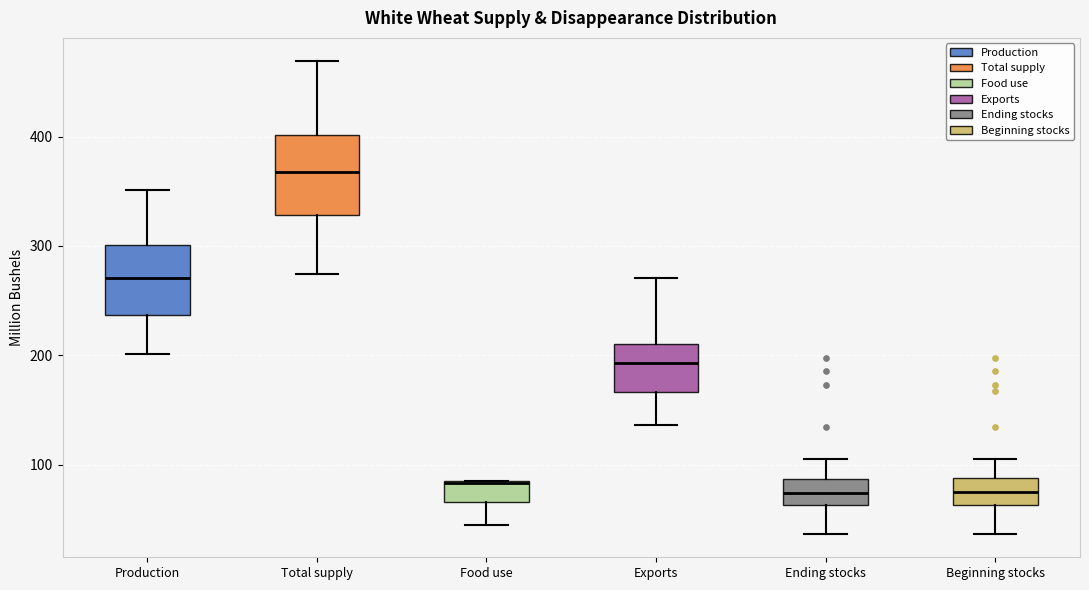

Reading left to right, transcribe this box plot: for each box, give where its median line is, the range the box spans, and where its two whiskers end, as read against the y-axis. The values are not printed on the chart, so give them approximately, as read against the axis.

Production: median 270, box 240 to 300, whiskers 200 to 350
Total supply: median 370, box 330 to 400, whiskers 270 to 470
Food use: median 80, box 70 to 90, whiskers 50 to 90
Exports: median 190, box 170 to 210, whiskers 140 to 270
Ending stocks: median 70, box 60 to 90, whiskers 40 to 110
Beginning stocks: median 80, box 60 to 90, whiskers 40 to 110